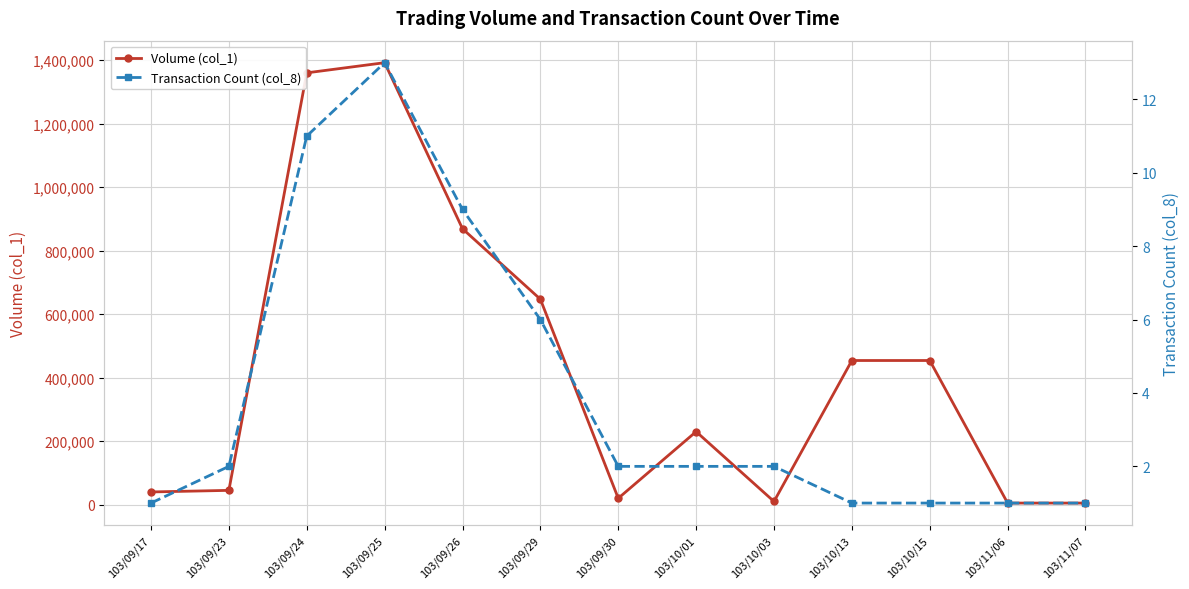

What is the minimum value shown in the chart?

1